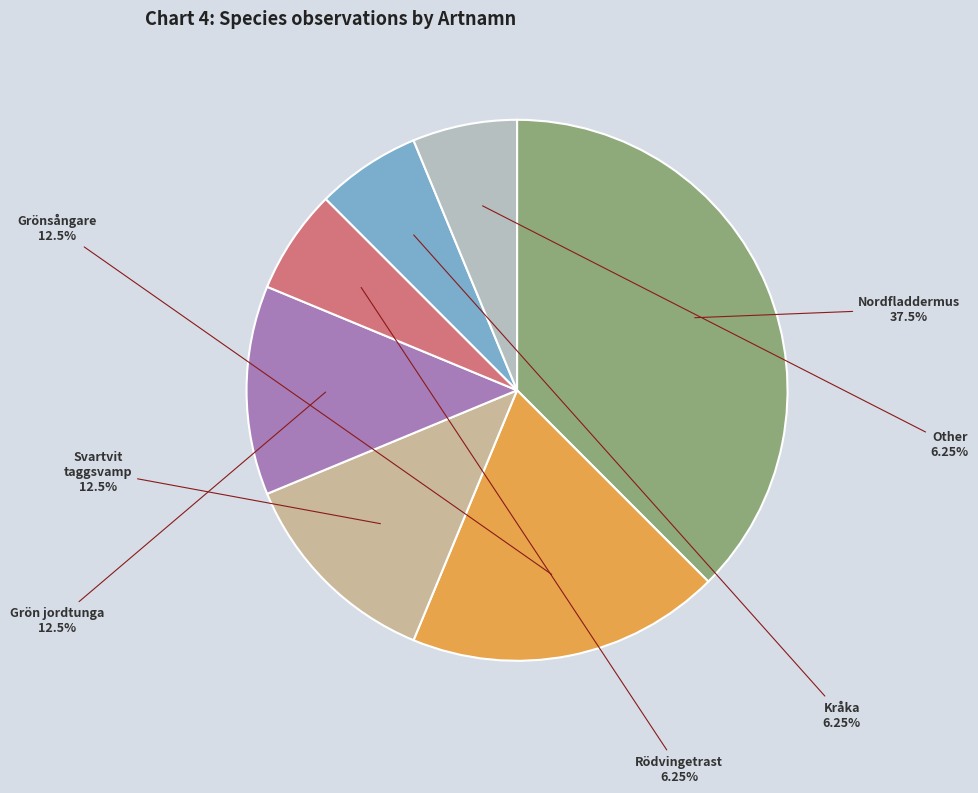

To the nearest percent, what is the difference between the largest and smallest slice percentages?

31%